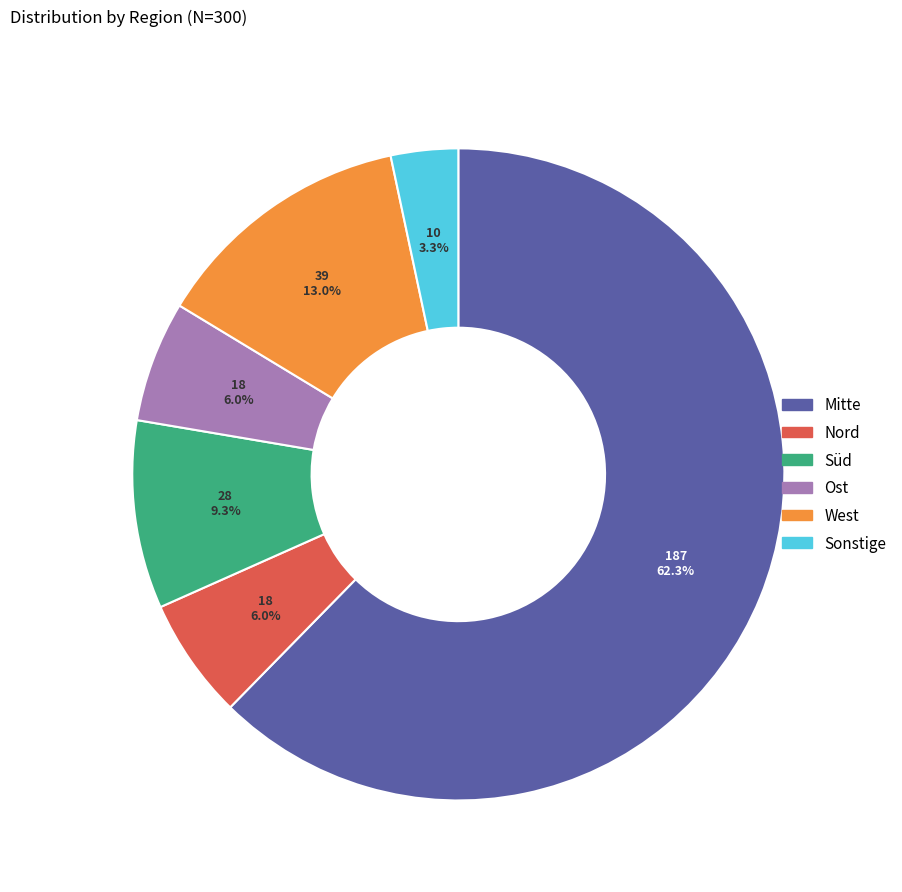

What is the largest slice in the pie chart?

Mitte